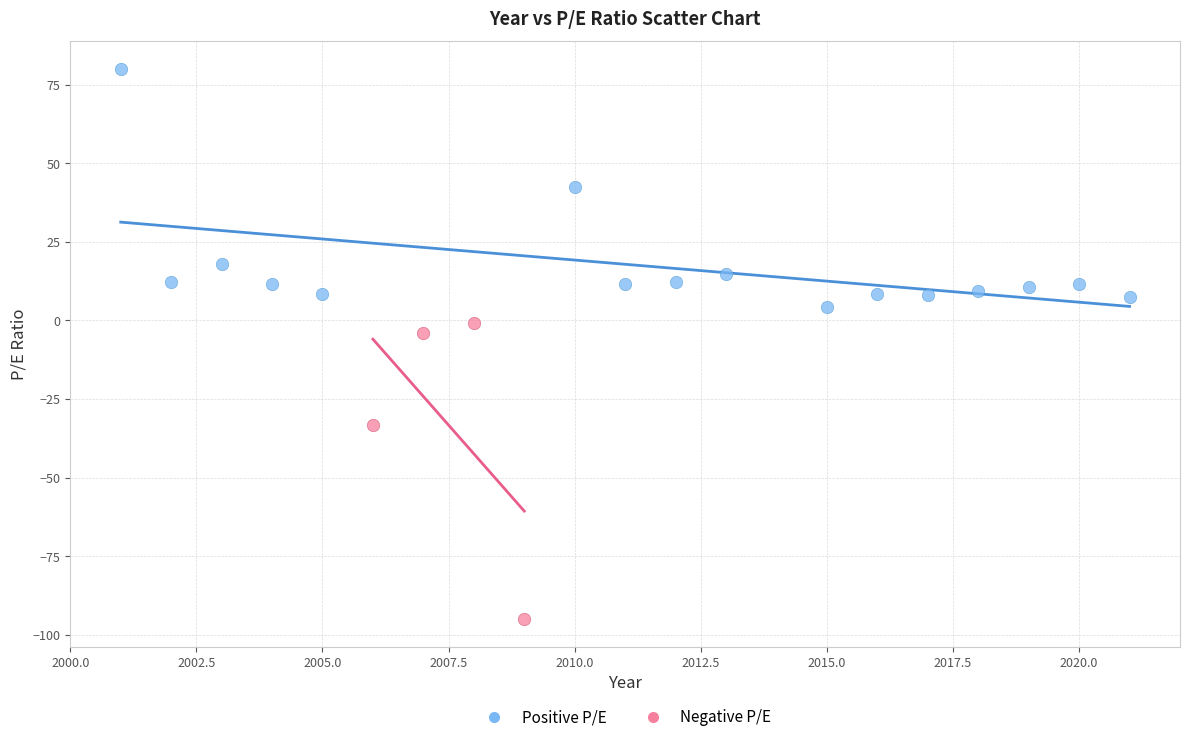

Which series has the largest Y range (max minus min)?

Negative P/E